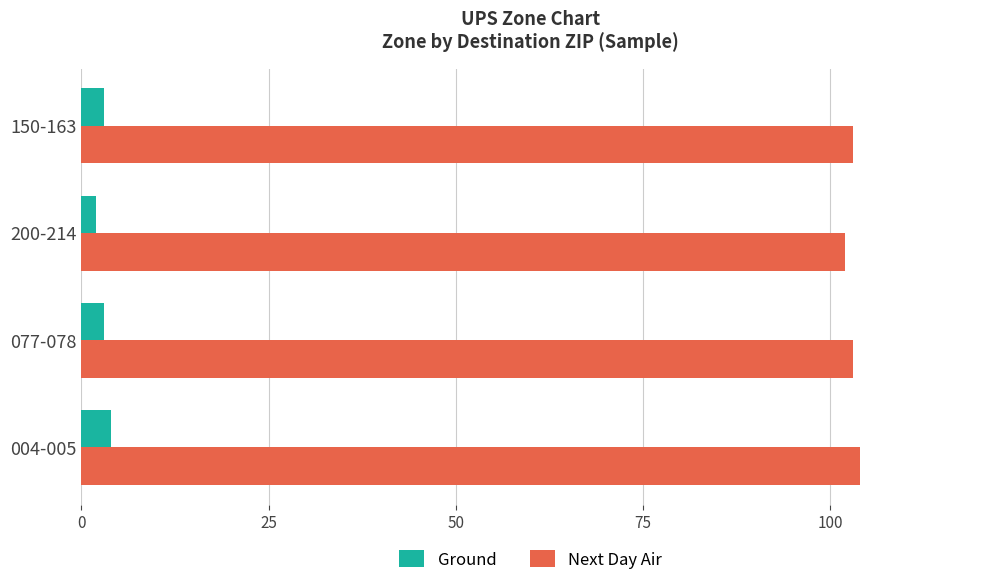

Rank the series by their maximum value, from highest to lowest.

Next Day Air, Ground